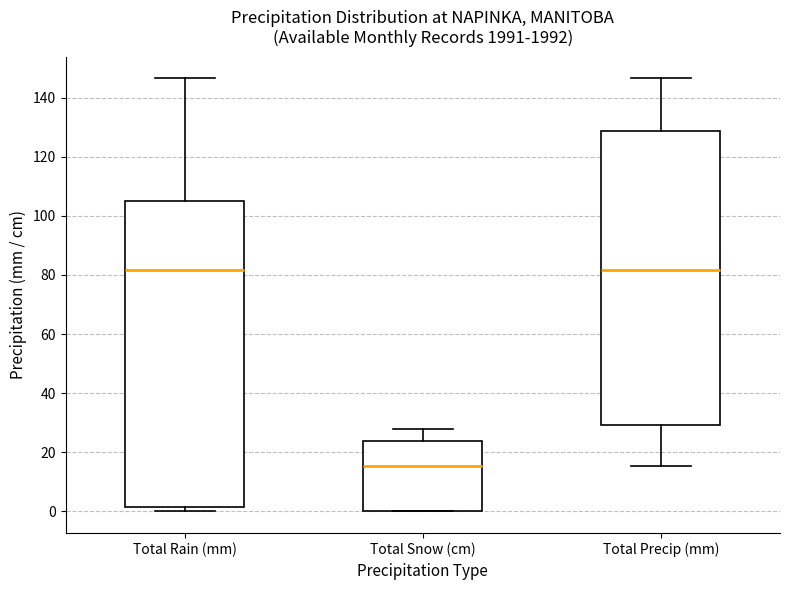

Reading left to right, transcribe this box plot: for each box, give where its median line is, the range the box spans, and where its two whiskers end, as read against the y-axis. The values are not printed on the chart, so give them approximately, as read against the axis.

Total Rain (mm): median 82, box 2 to 104, whiskers 0 to 146
Total Snow (cm): median 16, box 0 to 24, whiskers 0 to 28
Total Precip (mm): median 82, box 30 to 128, whiskers 16 to 146